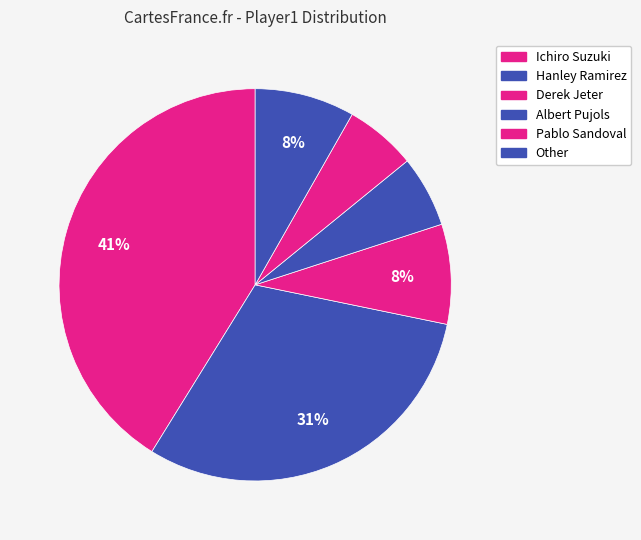

Is it true that Ichiro Suzuki is 41% of the pie?

True